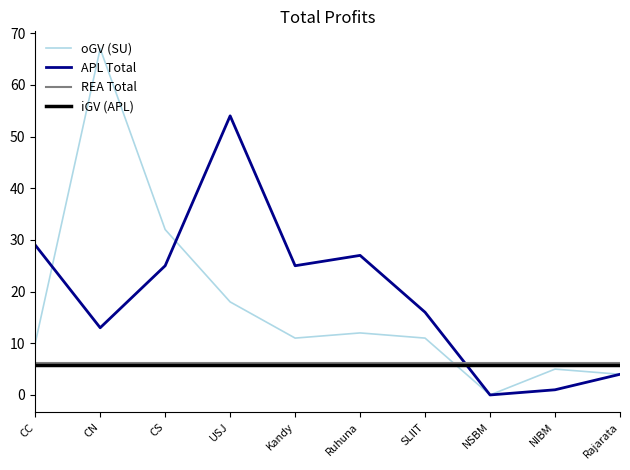

What is the maximum value for APL Total?

54